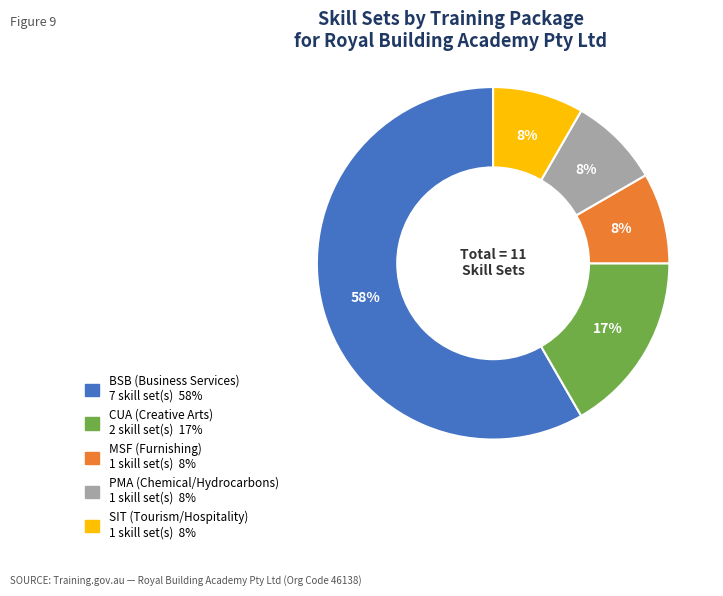

Is it true that CUA (Creative Arts) is 17% of the pie?

True